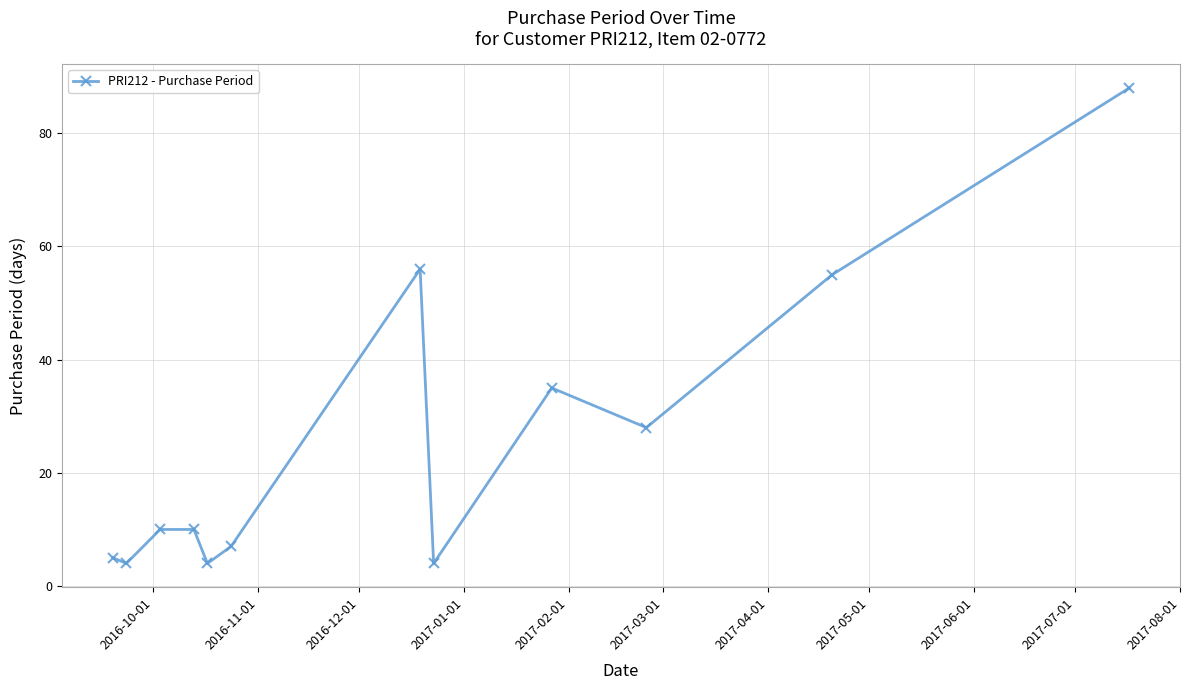

What is the smallest value displayed?

4